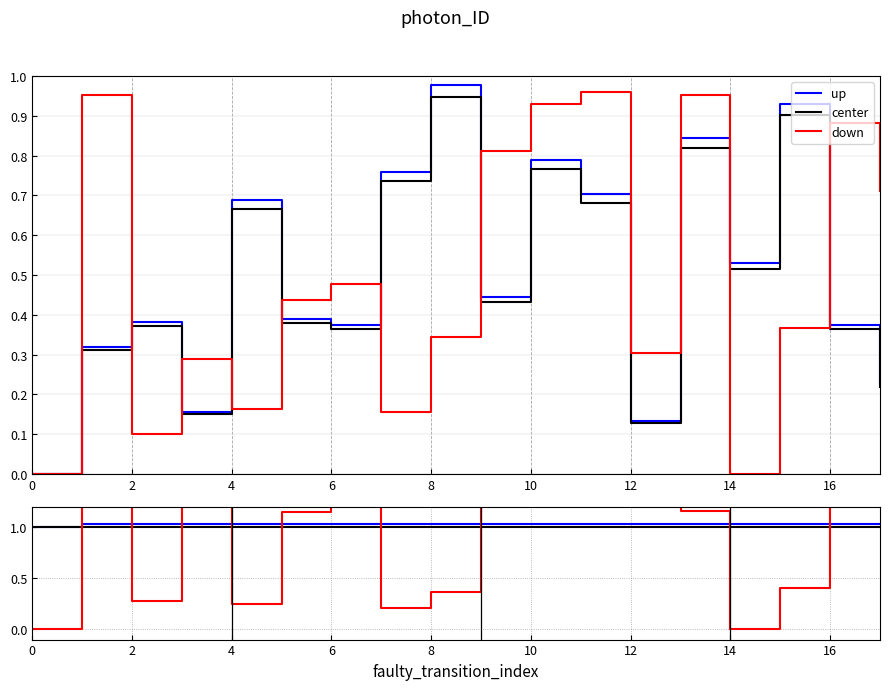

True or false: down has a value of 0.1 at 4.

False